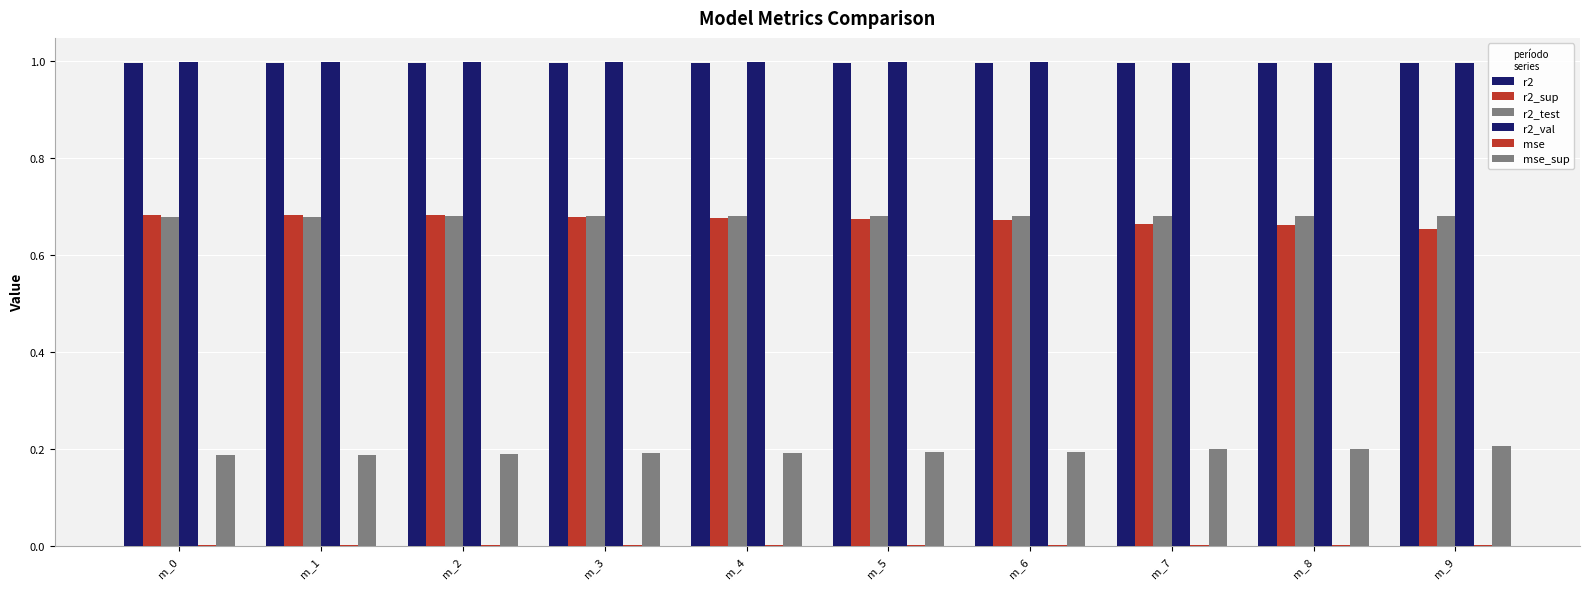

The mse series shows 0.0 at m_9. True or false?

True